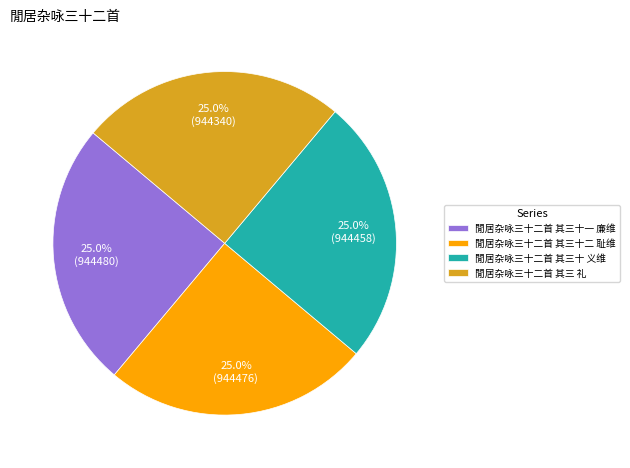

Is there any slice that represents more than half of the pie?

No